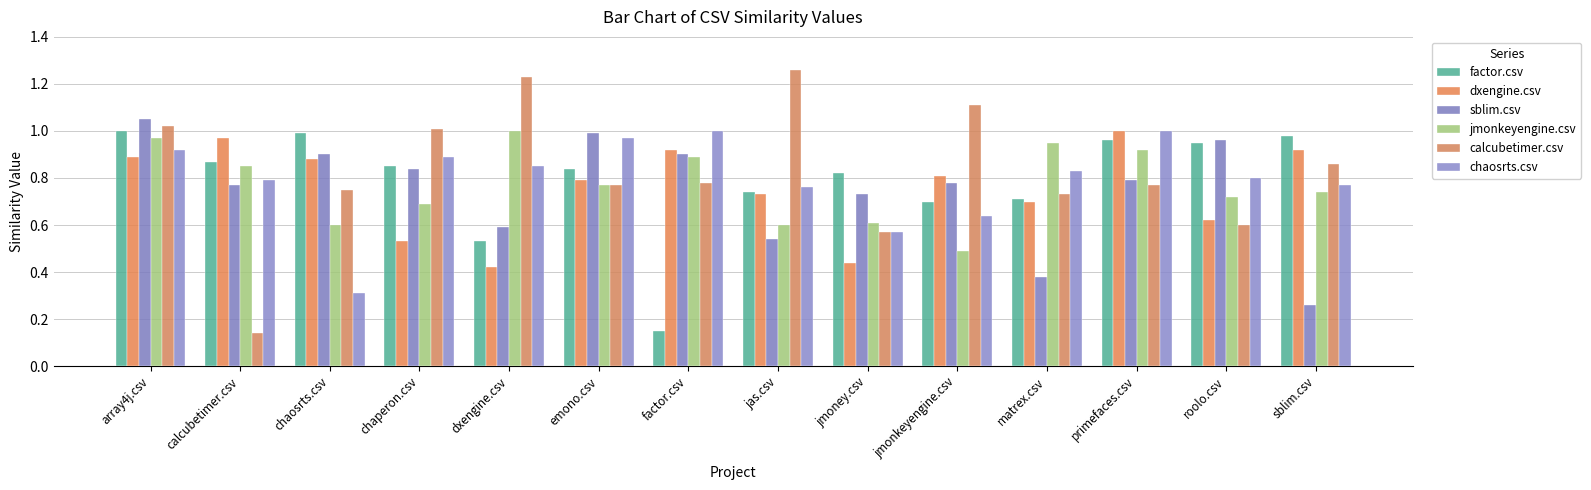

The calcubetimer.csv series shows 0.9 at sblim.csv. True or false?

True